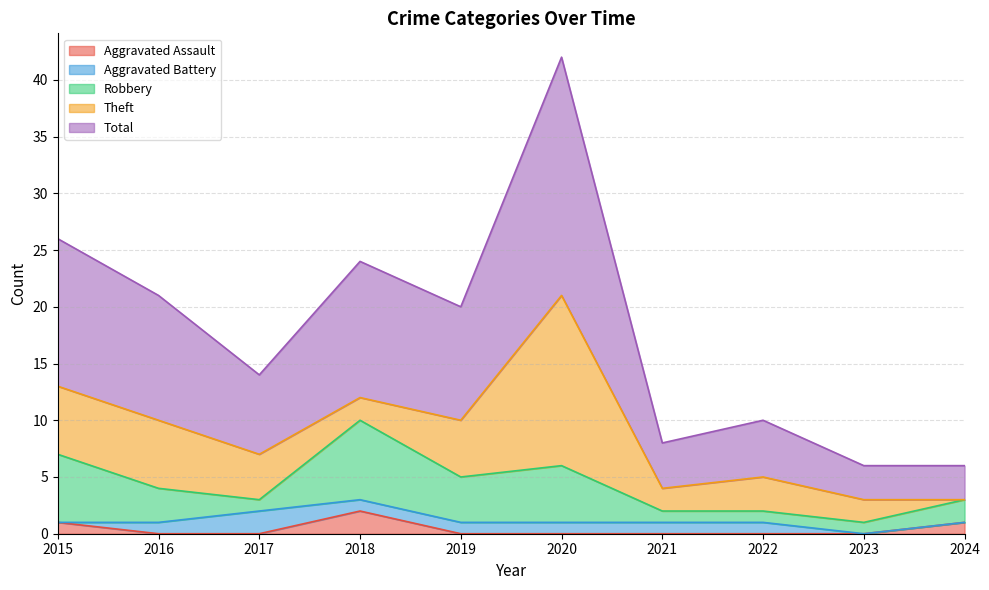

Rank the series by their maximum value, from highest to lowest.

Total, Theft, Robbery, Aggravated Assault, Aggravated Battery